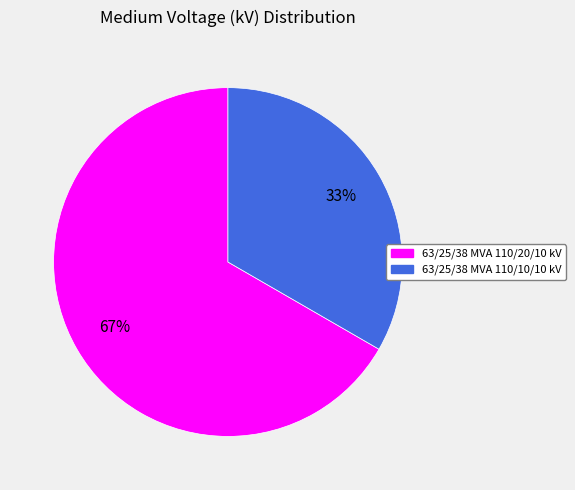

Which slice is the smallest?

63/25/38 MVA 110/10/10 kV